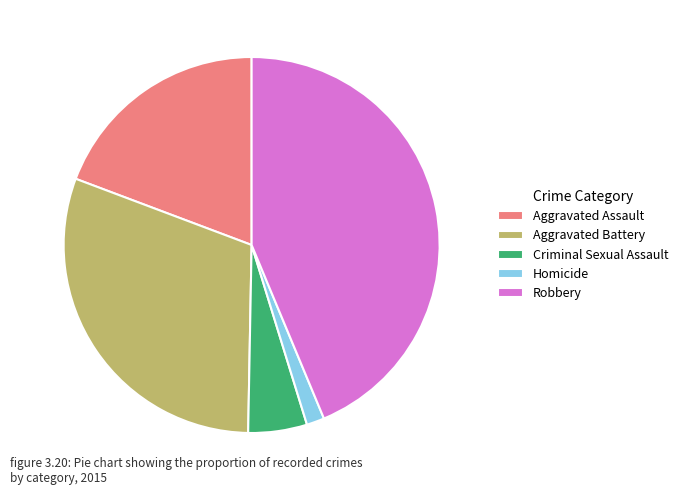

Is the sum of Robbery and Aggravated Battery greater than half?

Yes